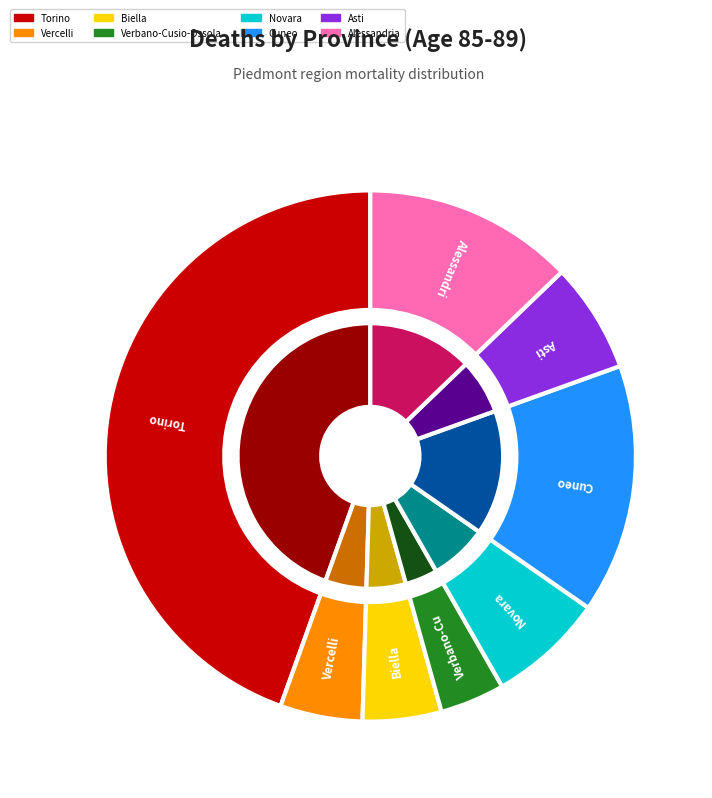

How many segments does this pie chart have?

8